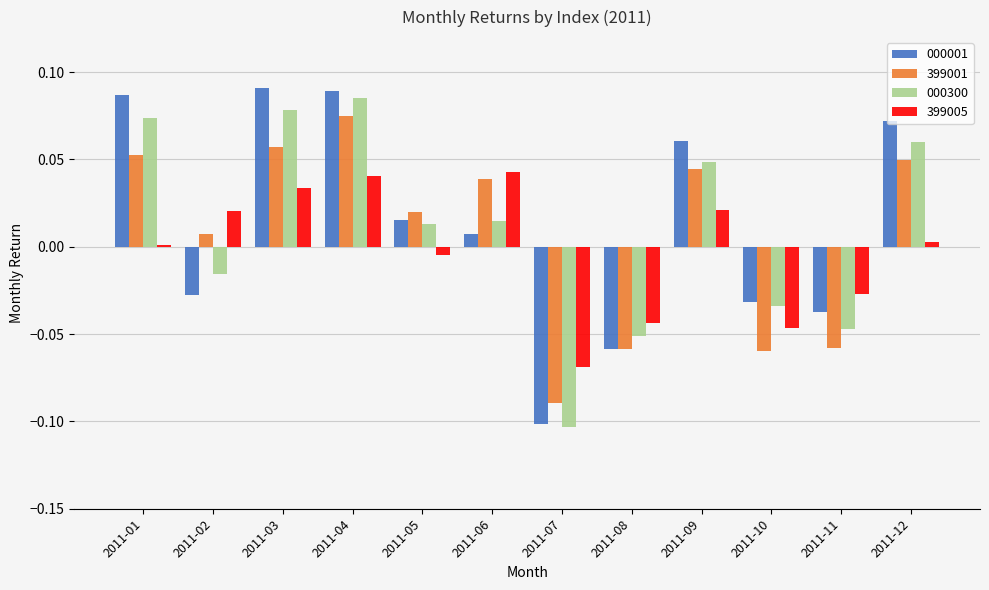

The value of 000300 at 2011-11 is -0.1. True or false?

False